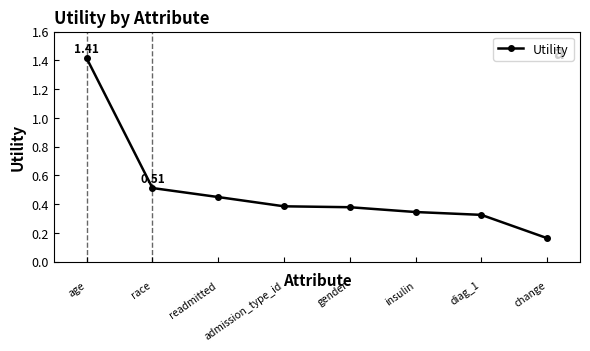

What is the difference between the maximum and minimum values?

1.3